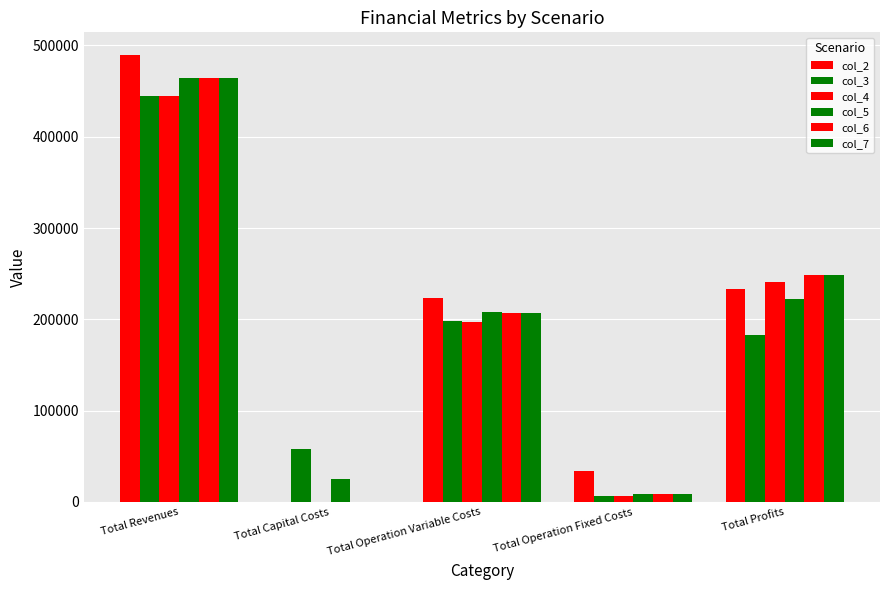

What is the sum of the col_4 values at Total Operation Fixed Costs and Total Operation Variable Costs?

203586.6